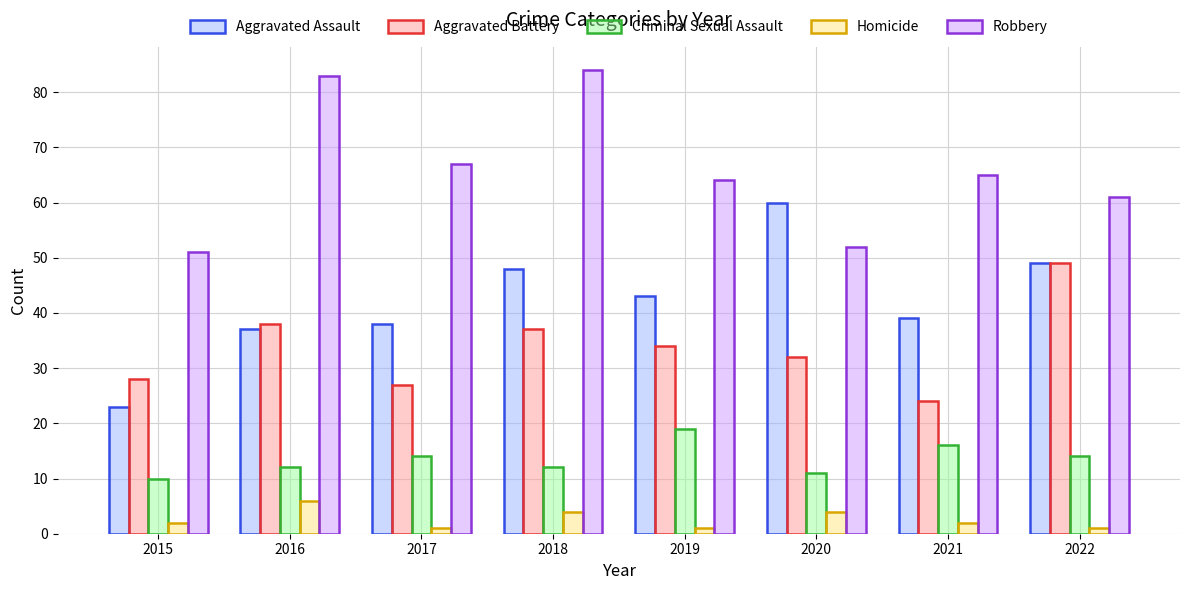

Reading left to right, what are all the values shown in this chart?

Aggravated Assault: 2015=23	2016=37	2017=38	2018=48	2019=43	2020=60	2021=39	2022=49
Aggravated Battery: 2015=28	2016=38	2017=27	2018=37	2019=34	2020=32	2021=24	2022=49
Criminal Sexual Assault: 2015=10	2016=12	2017=14	2018=12	2019=19	2020=11	2021=16	2022=14
Homicide: 2015=2	2016=6	2017=1	2018=4	2019=1	2020=4	2021=2	2022=1
Robbery: 2015=51	2016=83	2017=67	2018=84	2019=64	2020=52	2021=65	2022=61